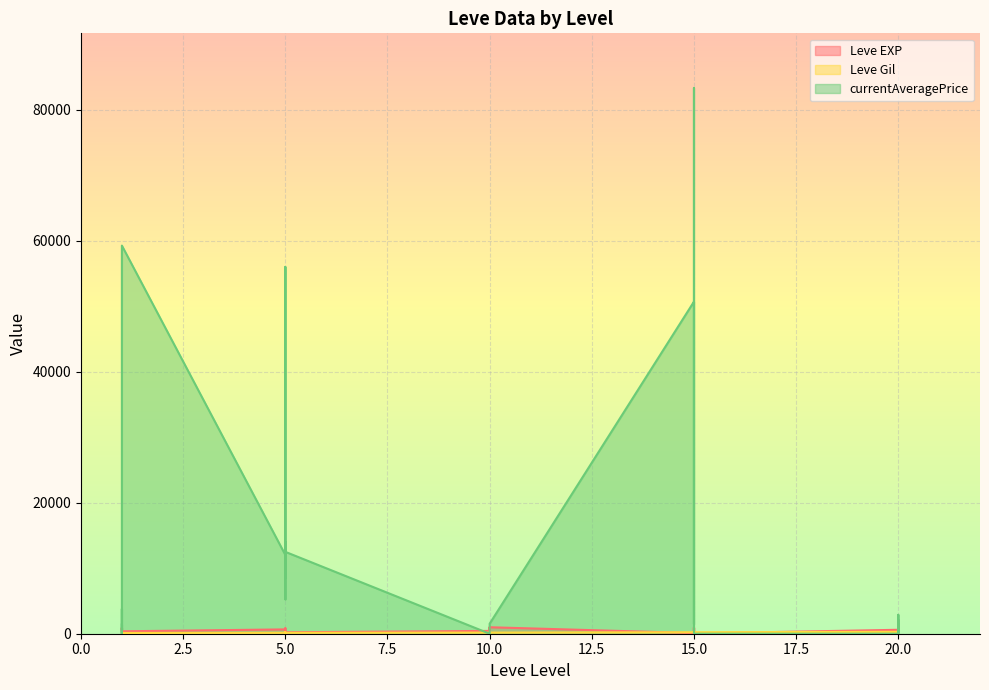

How many categories are shown in the chart?

30